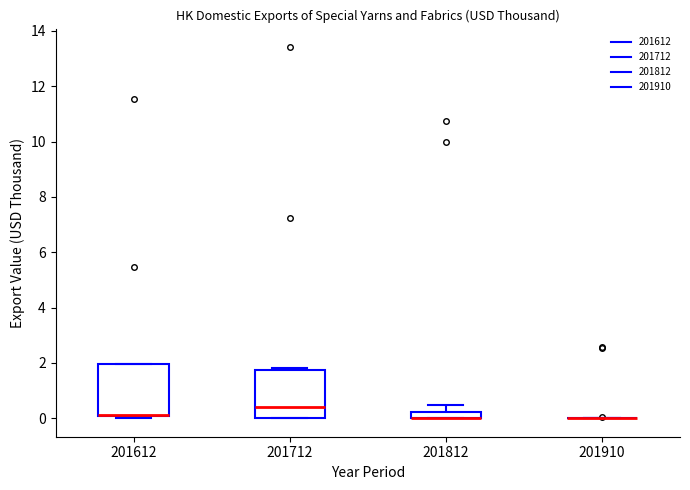

Where is the lower edge of the box at x = 201612 on the y-axis? The values are not printed on the chart, so give them approximately, as read against the axis.

0.0